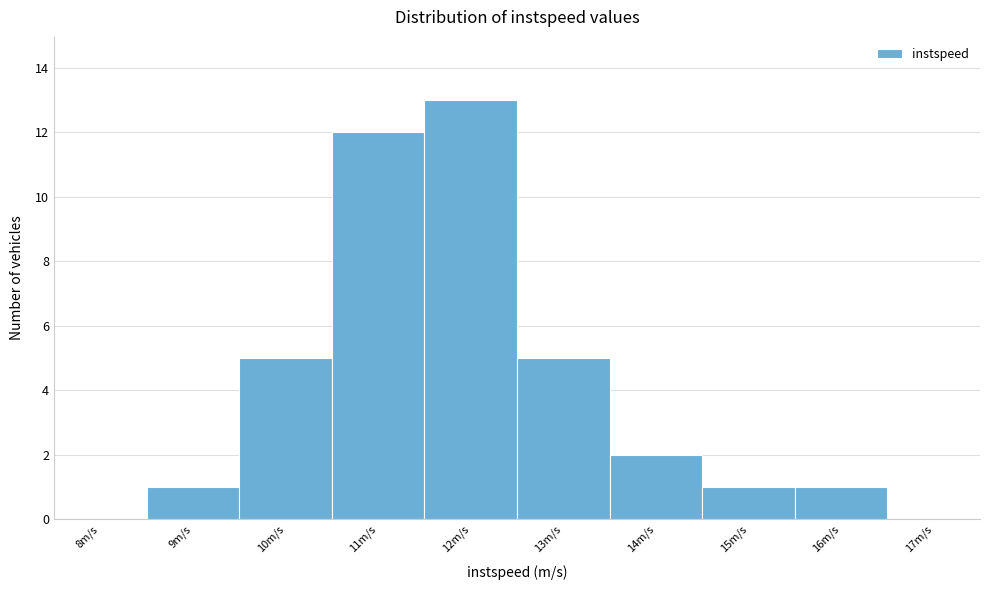

Reading left to right, transcribe all the data shown in this chart.

8m/s=0	9m/s=1	10m/s=5	11m/s=12	12m/s=13	13m/s=5	14m/s=2	15m/s=1	16m/s=1	17m/s=0